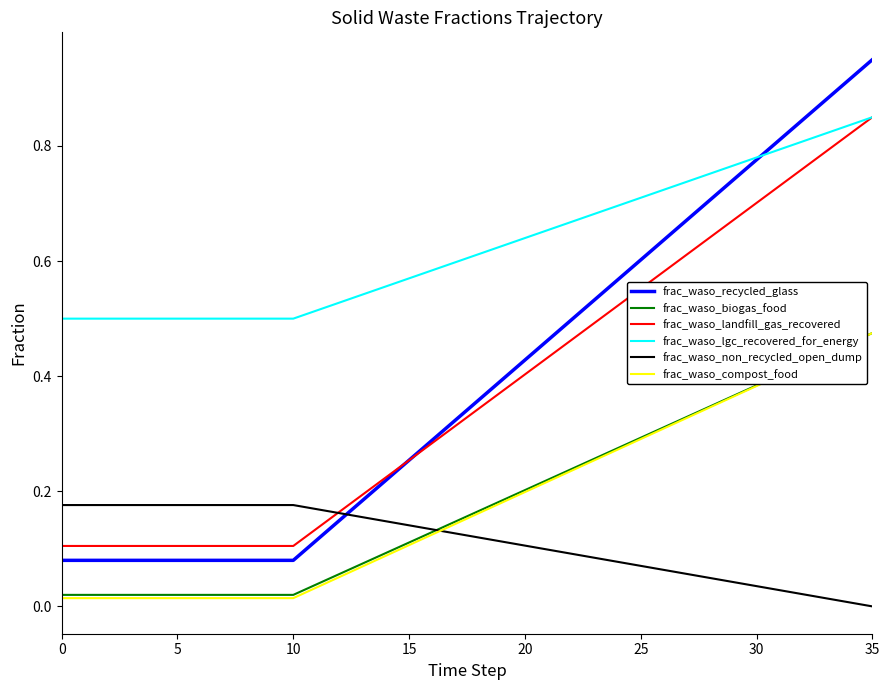

Which series has the widest spread of values?

frac_waso_recycled_glass